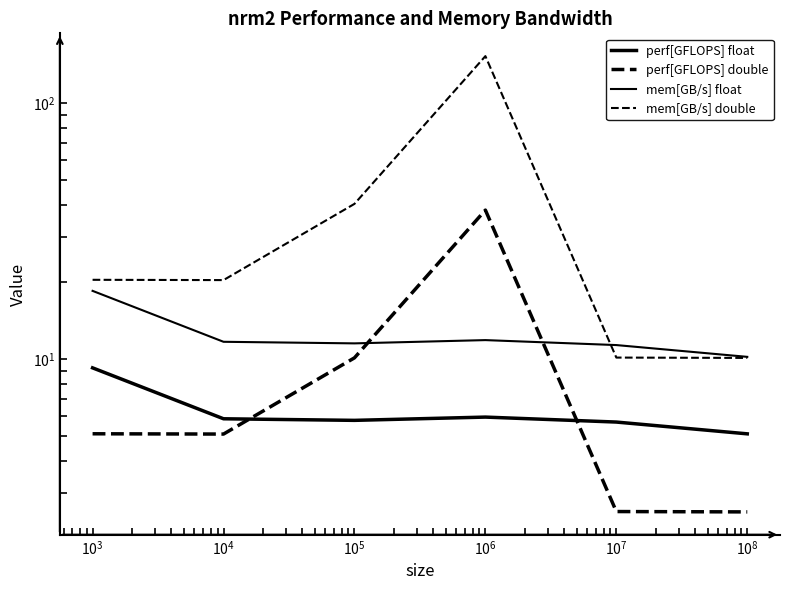

True or false: mem[GB/s] float has more than 0 points higher than both neighbors.

True